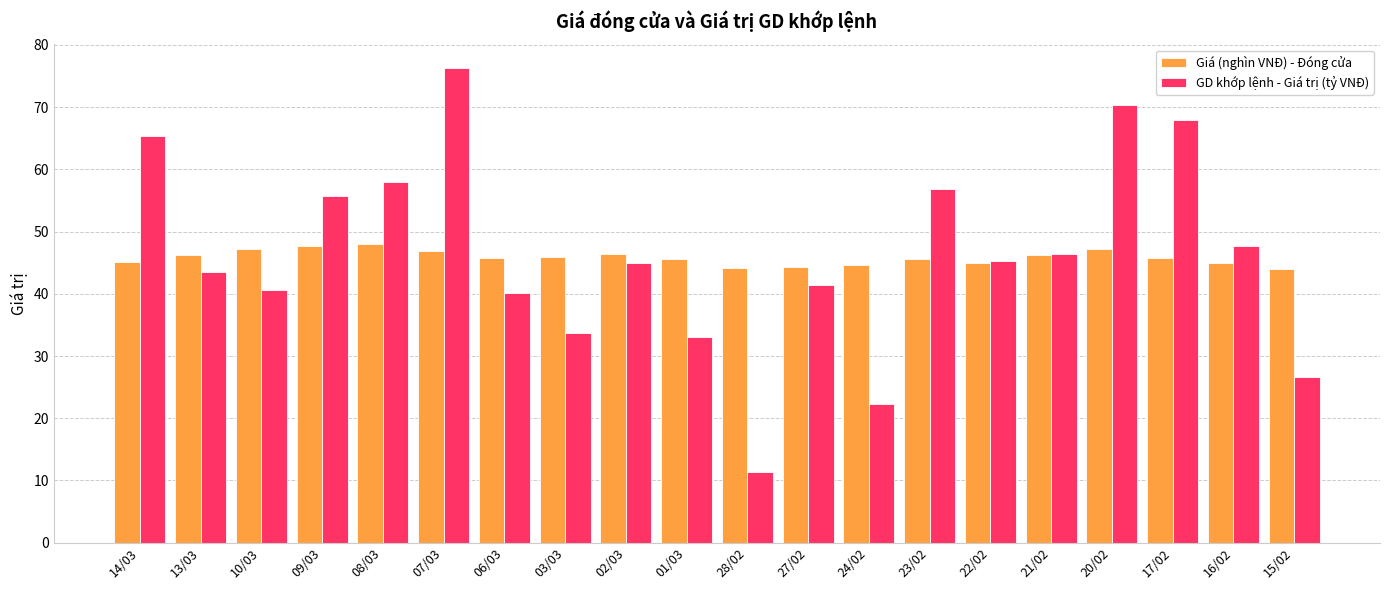

Which category has the lowest value in the GD khớp lệnh - Giá trị (tỷ VNĐ) series?

28/02